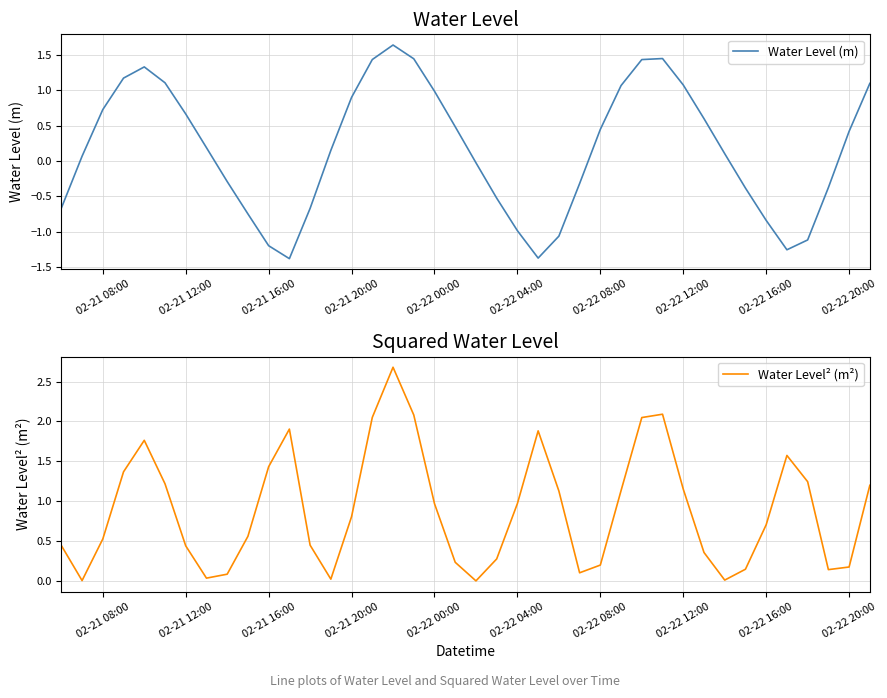

What is the lowest value of the Water Level (m) series?

-1.4